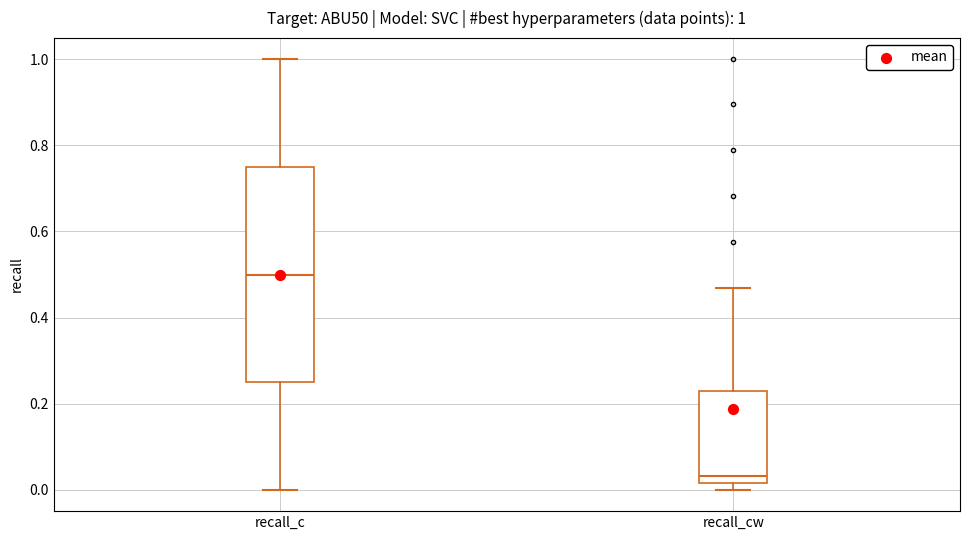

Which box's median line is the lowest?

recall_cw